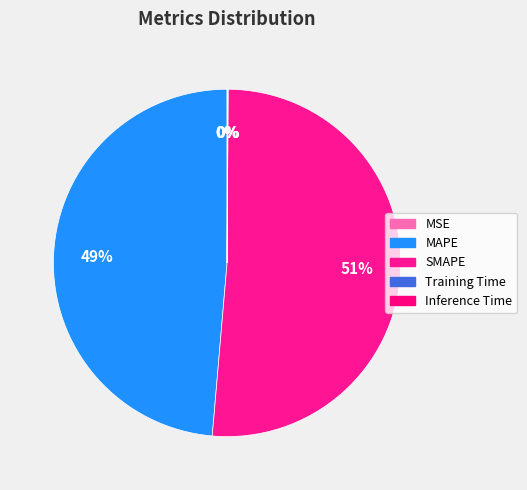

To the nearest percent, what is the average slice percentage?

20%